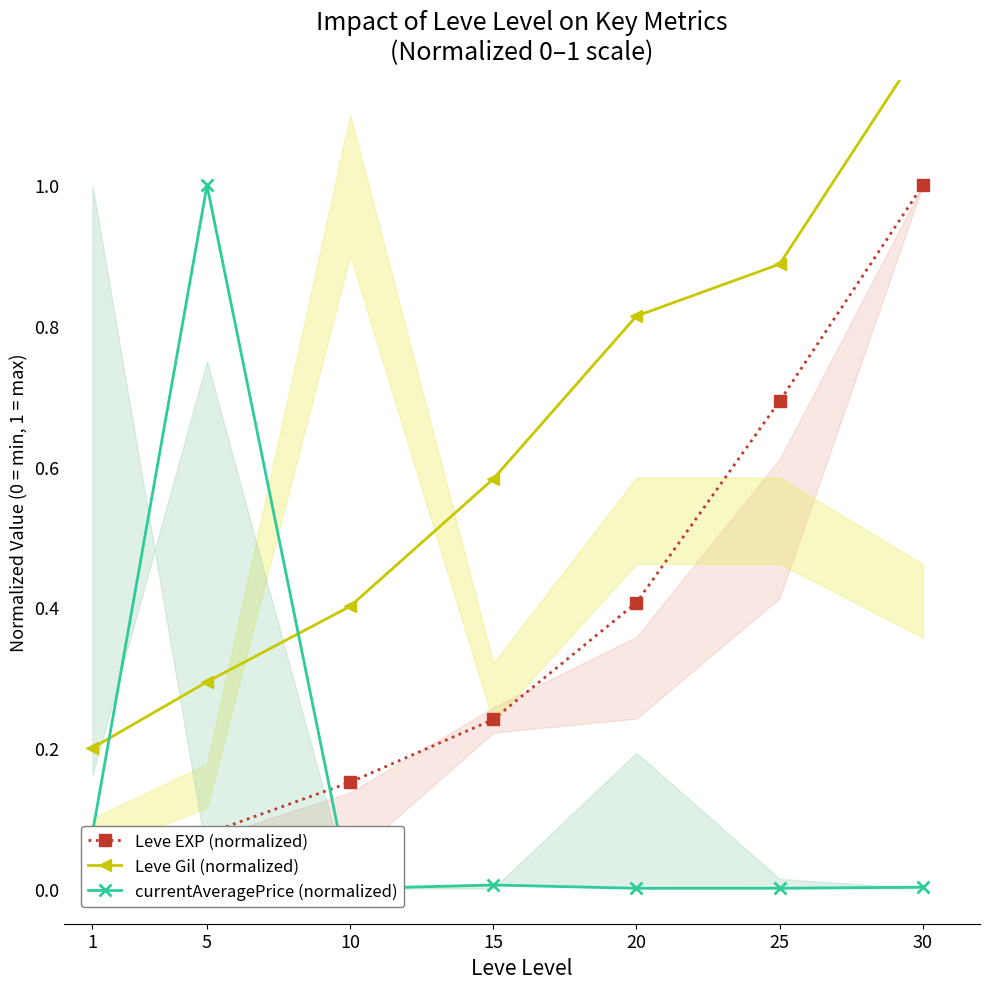

Reading left to right, transcribe all the data shown in this chart.

Leve EXP (normalized): 1=0.0	5=0.1	10=0.2	15=0.2	20=0.4	25=0.7	30=1.0
Leve Gil (normalized): 1=0.2	5=0.3	10=0.4	15=0.6	20=0.8	25=0.9	30=1.2
currentAveragePrice (normalized): 1=0.1	5=1.0	10=0.0	15=0.0	20=0.0	25=0.0	30=0.0